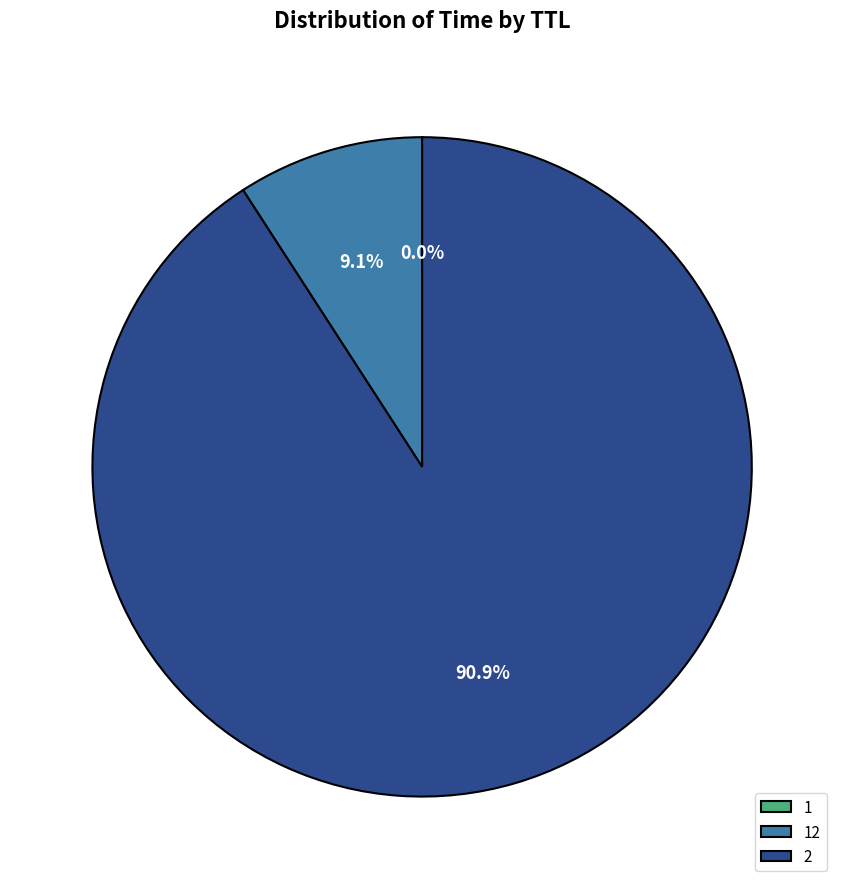

Which slice represents more than half of the pie?

2